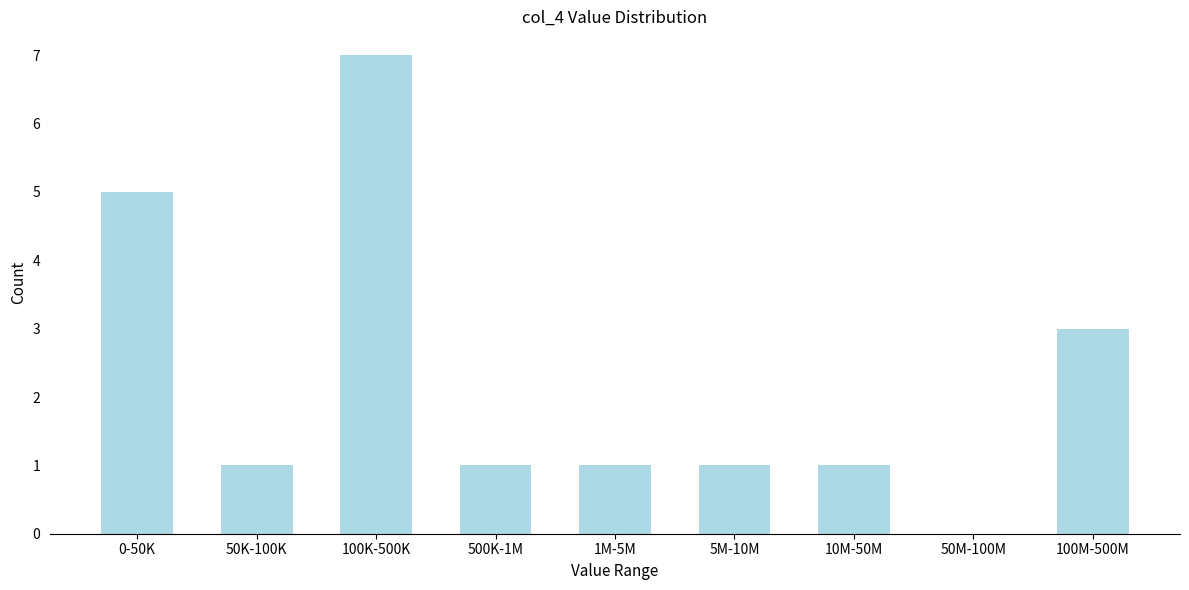

Reading right to left, extract all data points from this chart.

100M-500M=3	50M-100M=0	10M-50M=1	5M-10M=1	1M-5M=1	500K-1M=1	100K-500K=7	50K-100K=1	0-50K=5